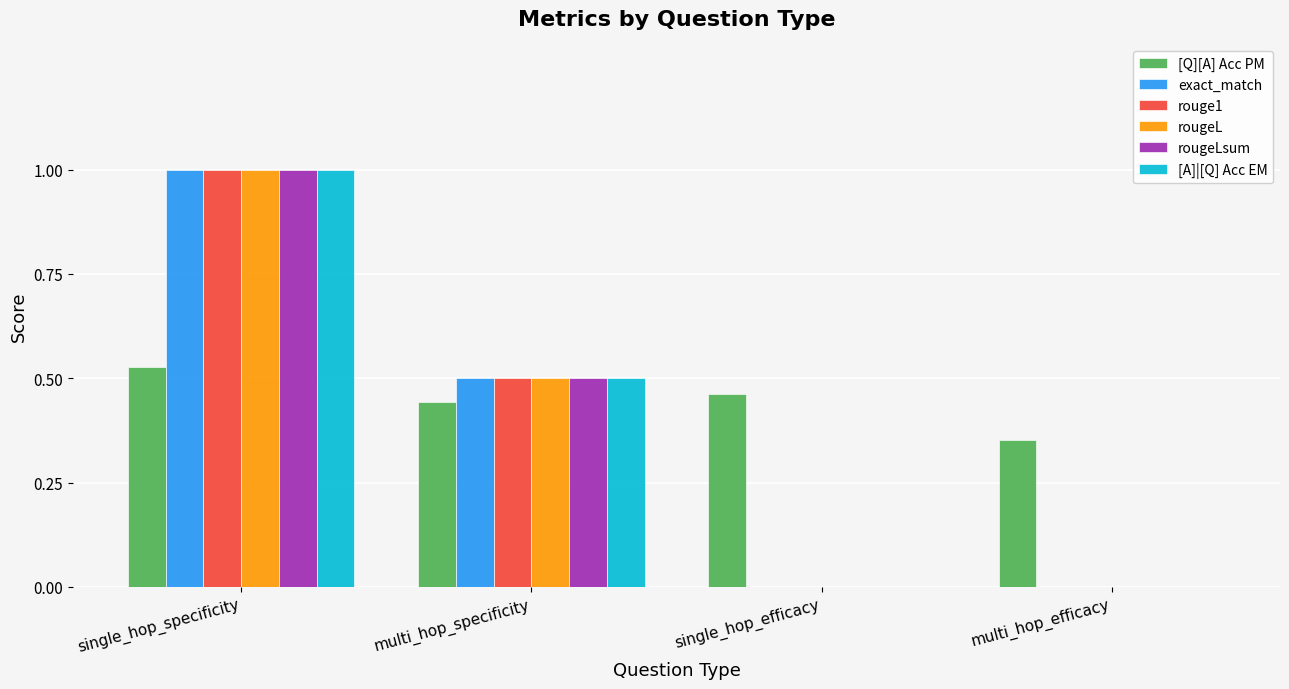

The rougeLsum series shows 0.6 at single_hop_efficacy. True or false?

False